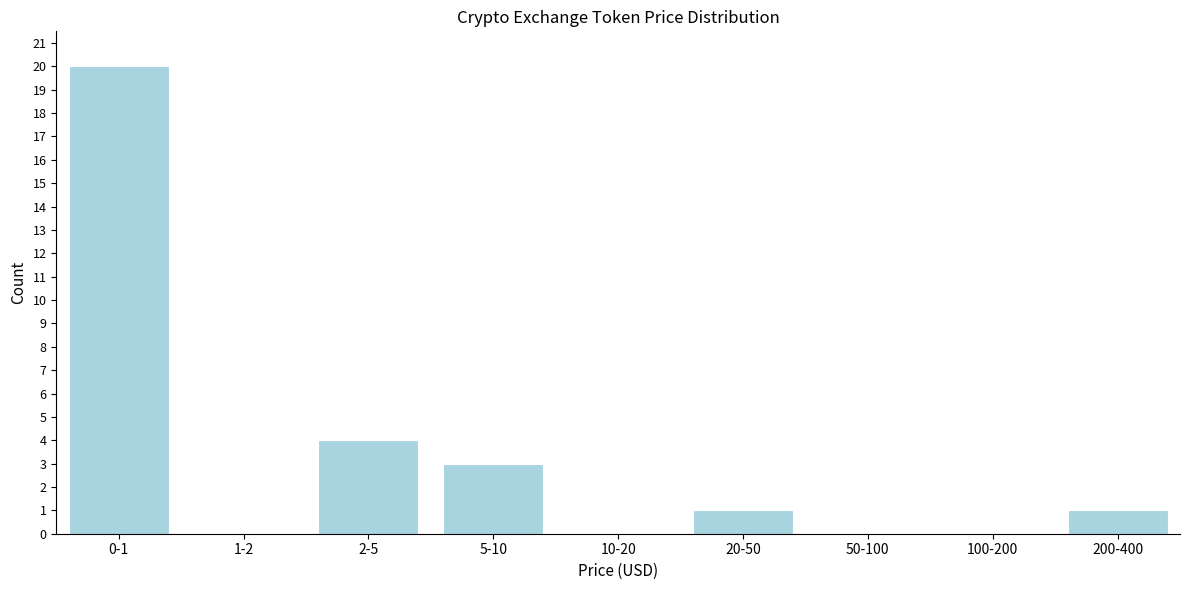

Reading left to right, extract all data points from this chart.

0-1=20	1-2=0	2-5=4	5-10=3	10-20=0	20-50=1	50-100=0	100-200=0	200-400=1